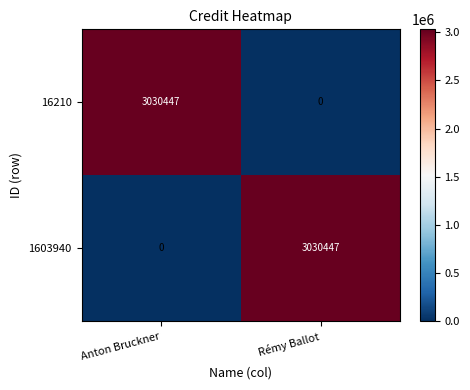

What is the difference between the highest and lowest values at Anton Bruckner?

3030447